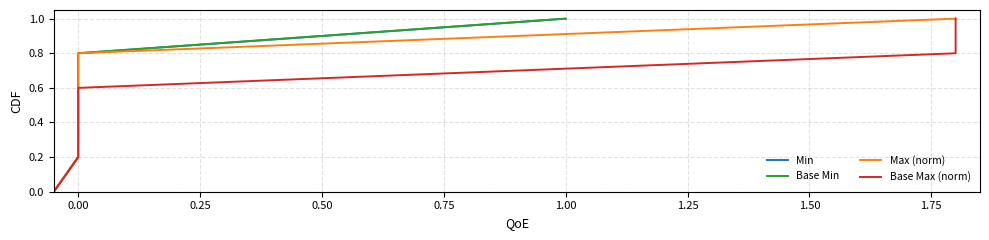

True or false: Max (norm) and Base Max (norm) cross at least once.

False